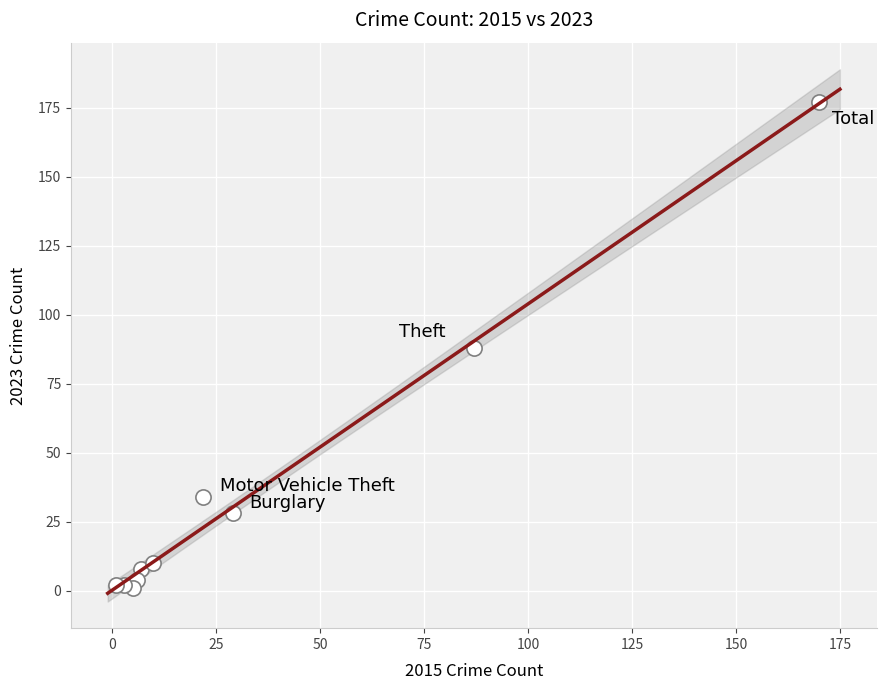

What is the range of Y values (max minus min)?

176